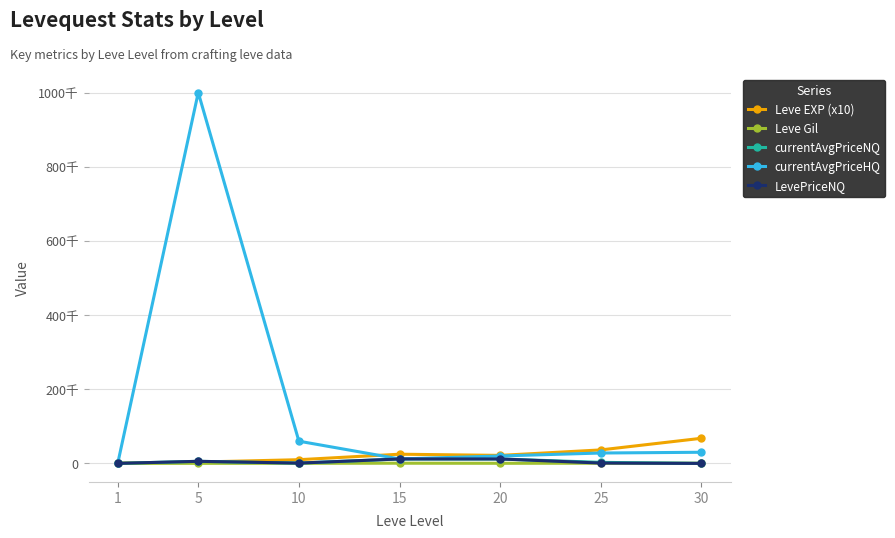

Is this an area chart (filled region under the line)?

No